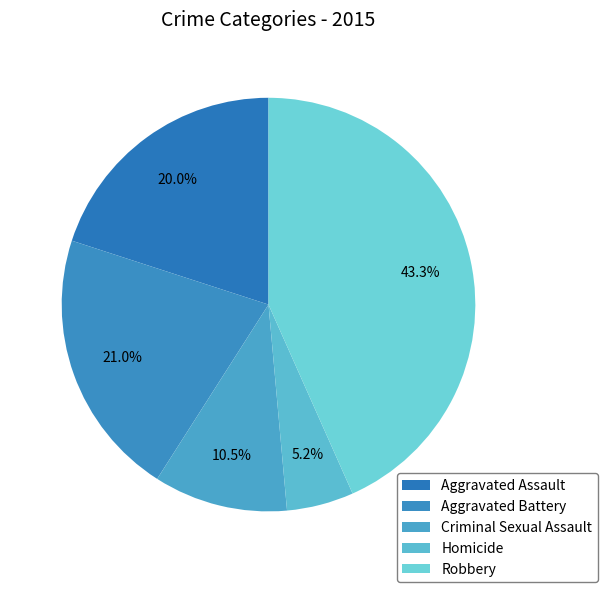

Combined, what portion of the pie is Aggravated Assault and Robbery?

63.3%